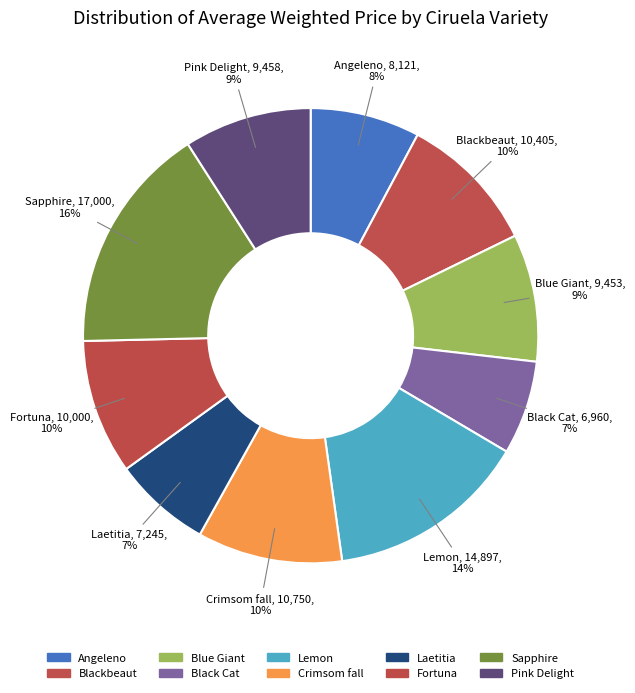

Which slice is the largest?

Sapphire